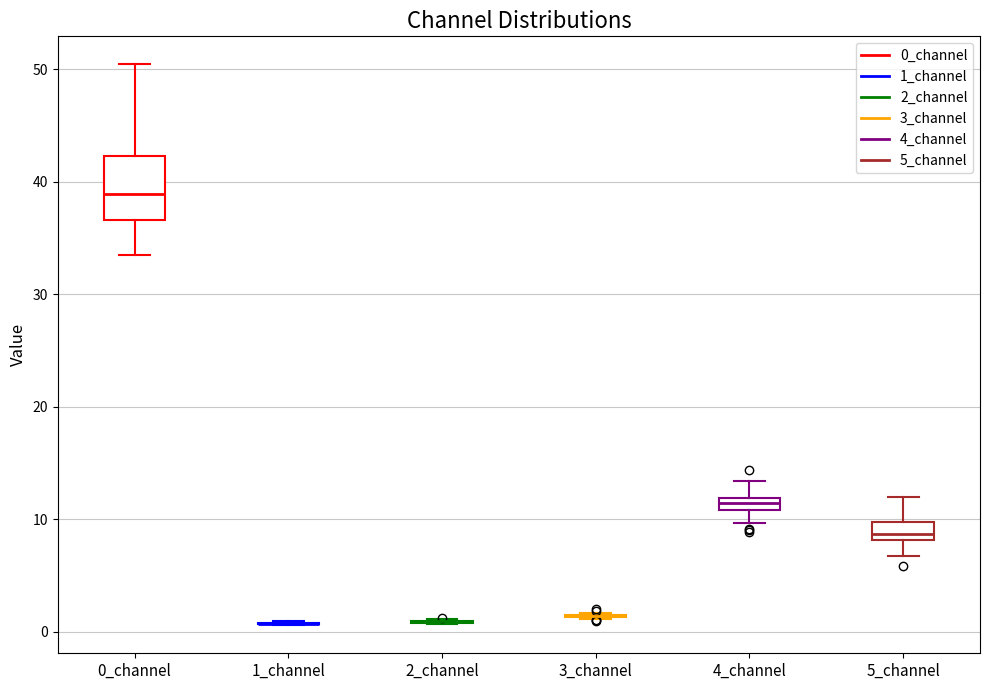

Where does the lower whisker of the box for 5_channel end on the y-axis? The values are not printed on the chart, so give them approximately, as read against the axis.

7